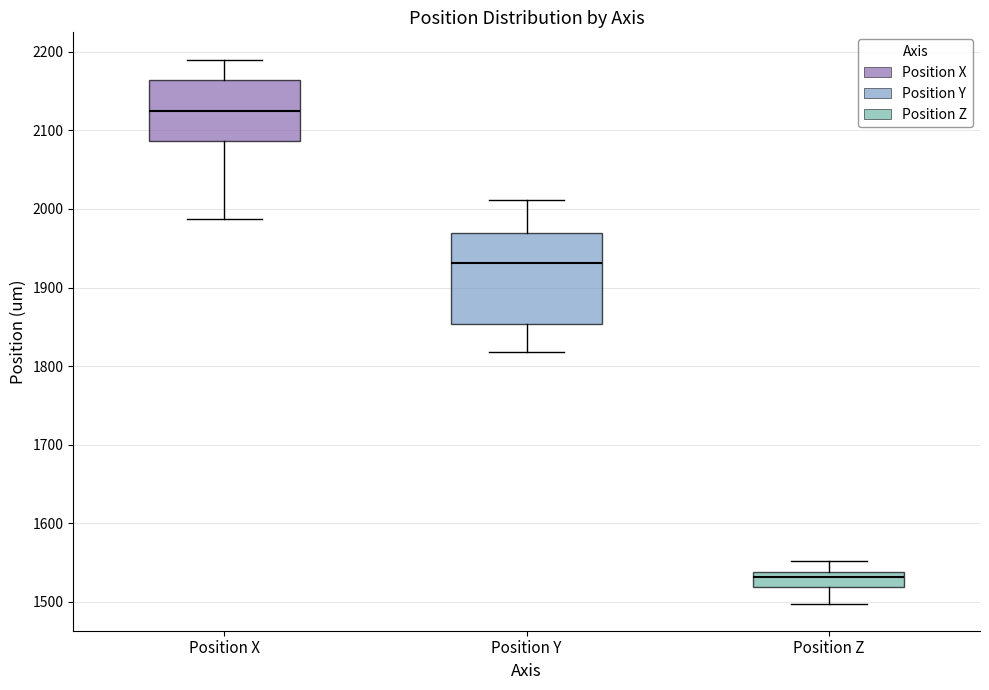

Reading left to right, read every box against the y-axis: the position of its median line, the range the box covers, and the ends of its whiskers. The values are not printed on the chart, so give them approximately, as read against the axis.

Position X: median 2130, box 2090 to 2160, whiskers 1990 to 2190
Position Y: median 1930, box 1850 to 1970, whiskers 1820 to 2010
Position Z: median 1530, box 1520 to 1540, whiskers 1500 to 1550